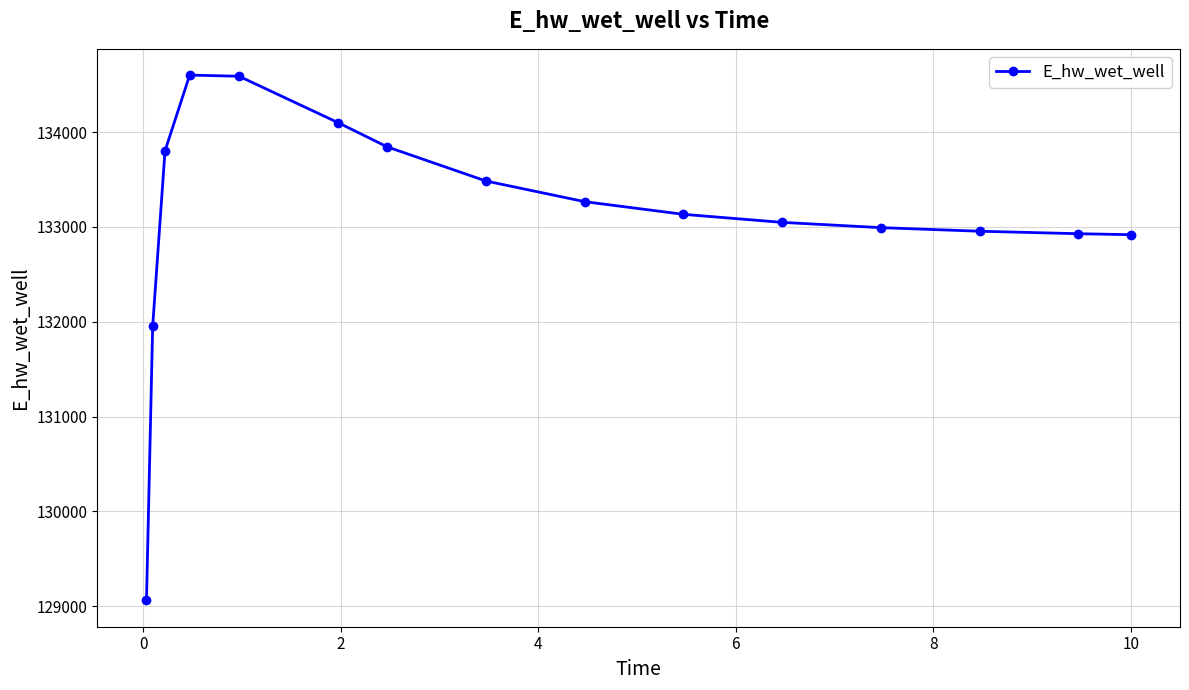

What is the value of the 7th point from the left?

133845.0